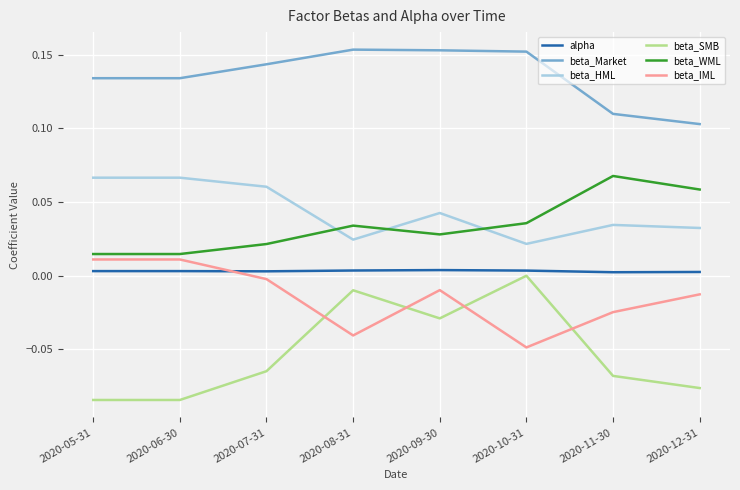

At which label does beta_WML reach its peak?

2020-11-30